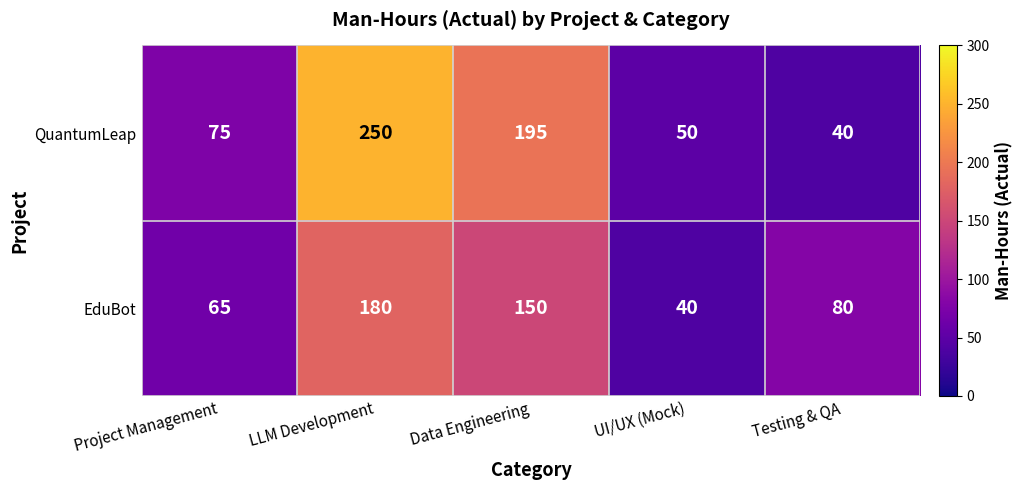

What is the average value of the EduBot series?

103